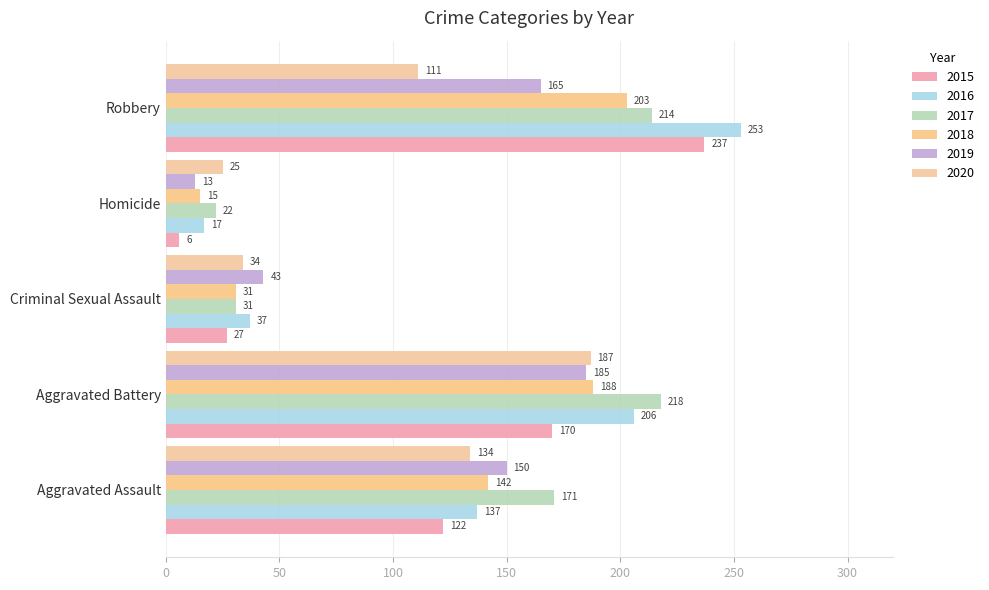

At which category is the sum across all series the highest?

Robbery